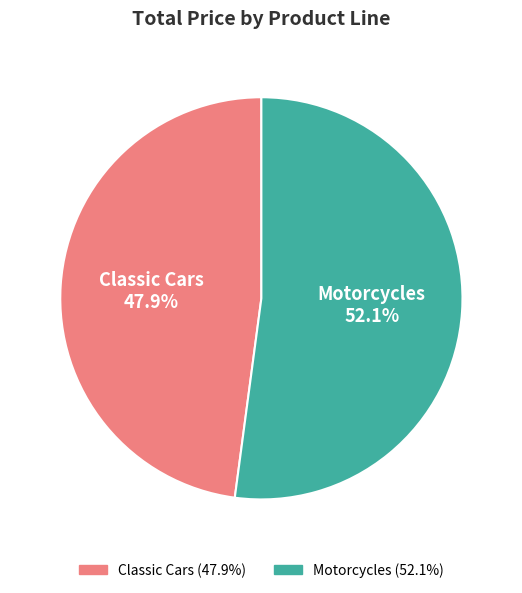

Between Motorcycles and Classic Cars, which is larger?

Motorcycles